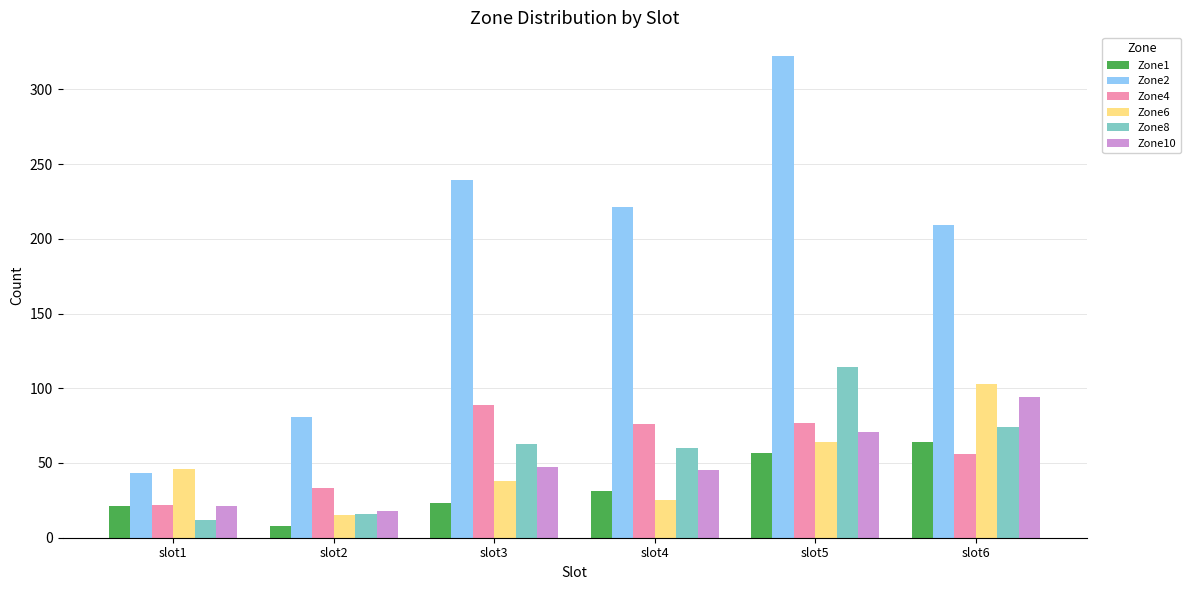

Between slot5 and slot6, which series saw the biggest shift?

Zone2